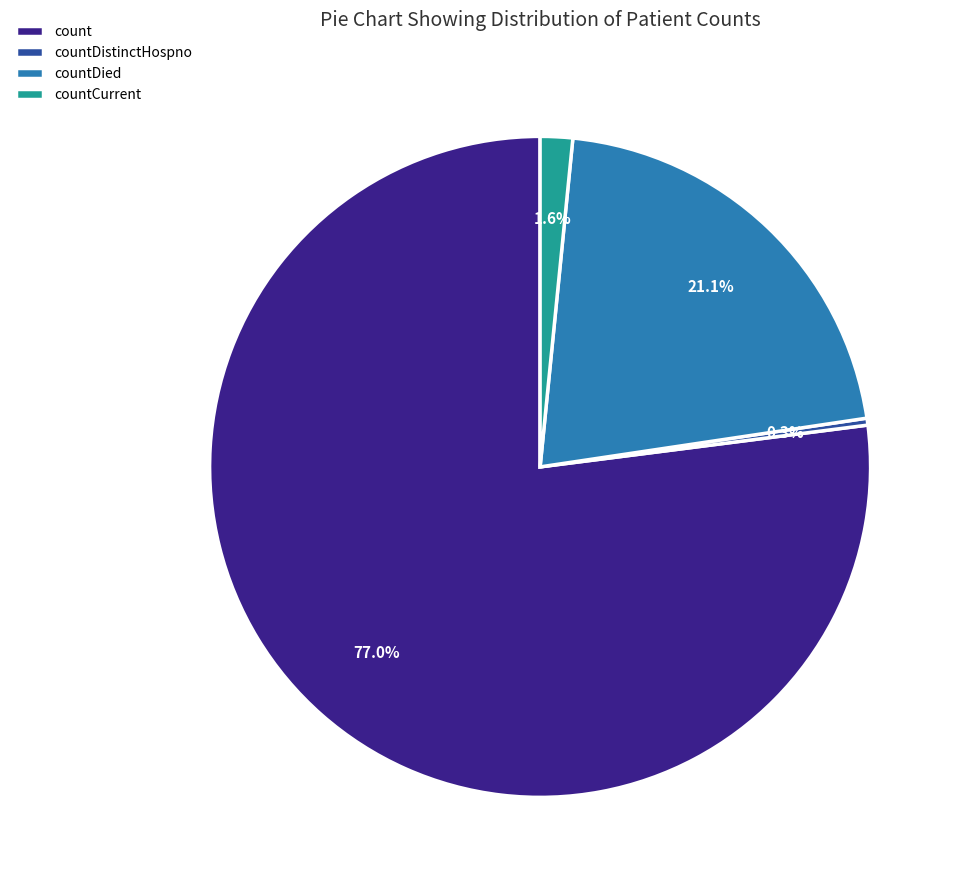

Is there any slice that represents more than half of the pie?

Yes